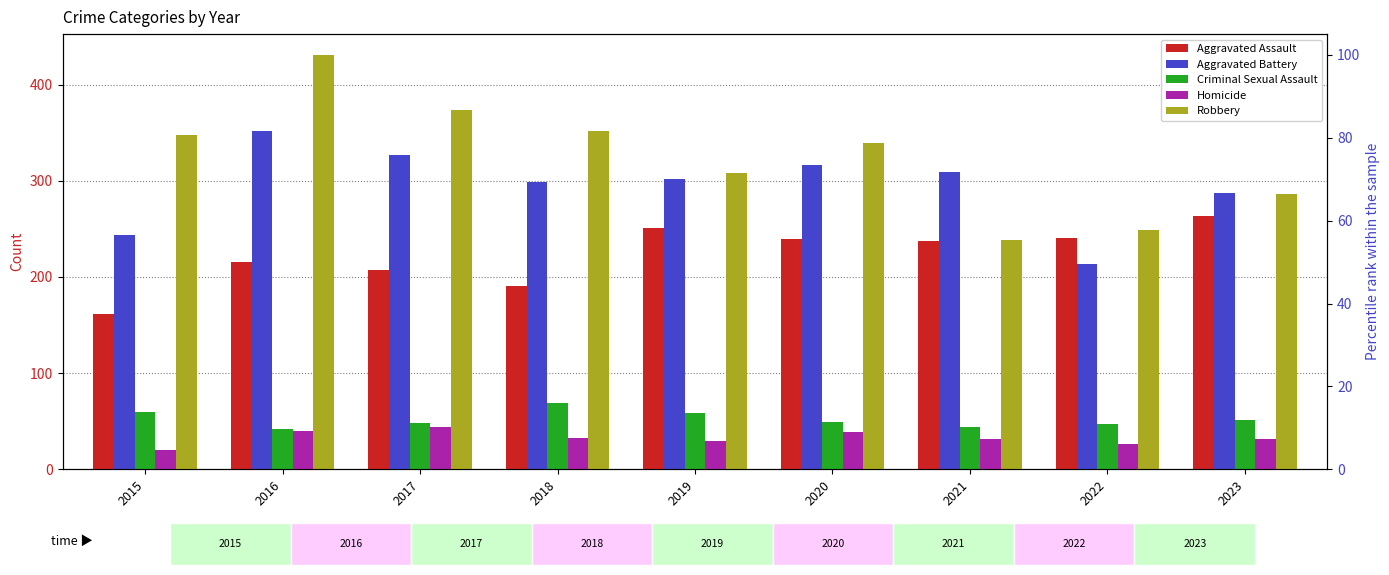

How many bars are there in each group?

5